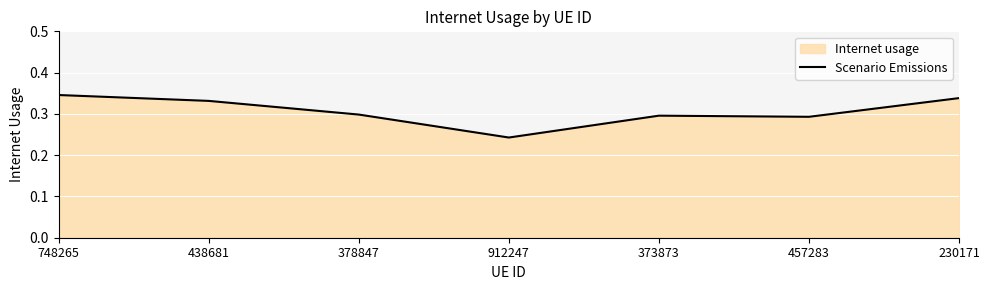

Between 438681 and 373873, which is larger?

438681